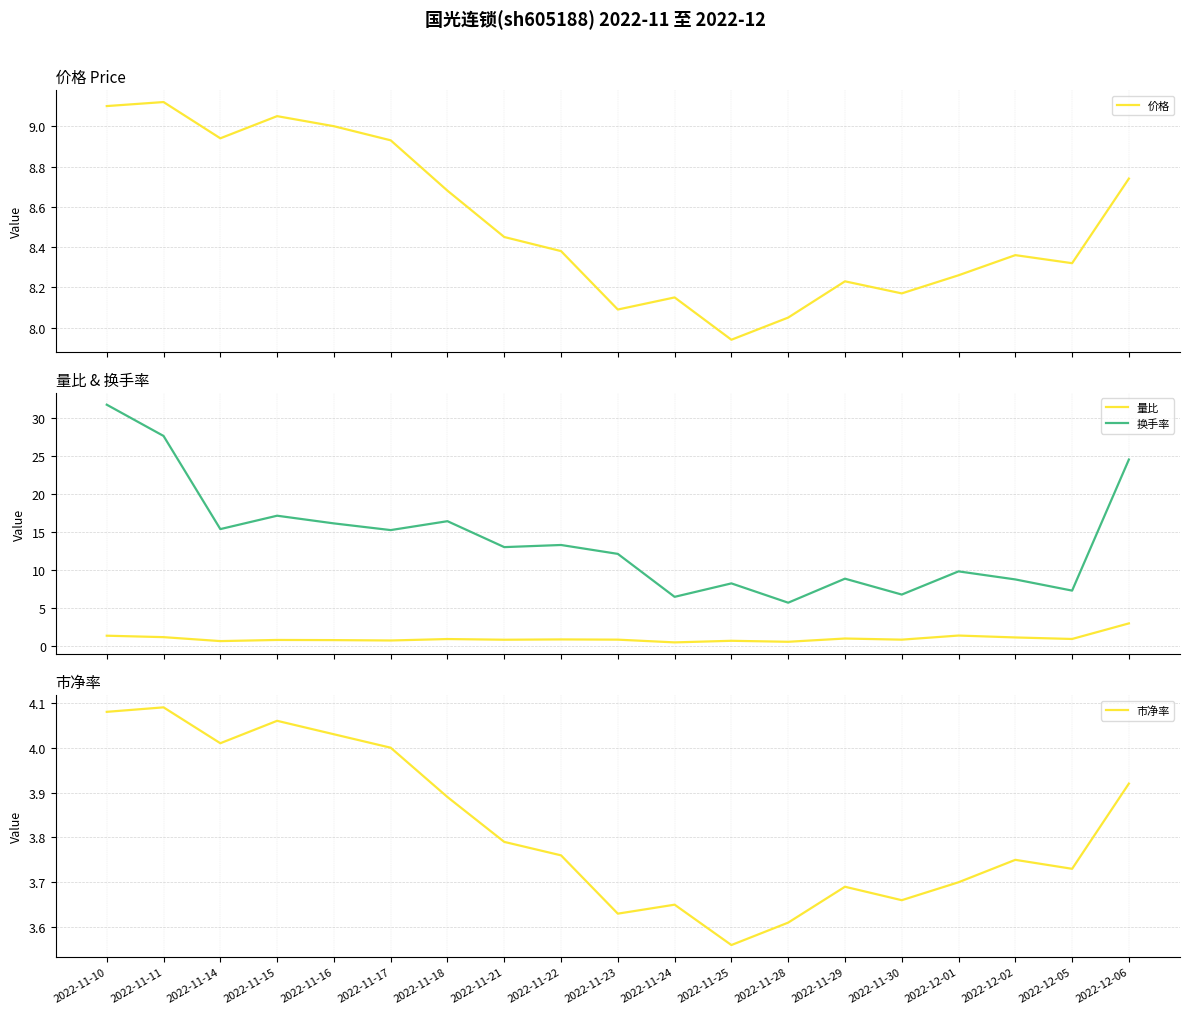

What is the average value of the 量比 series?

1.0